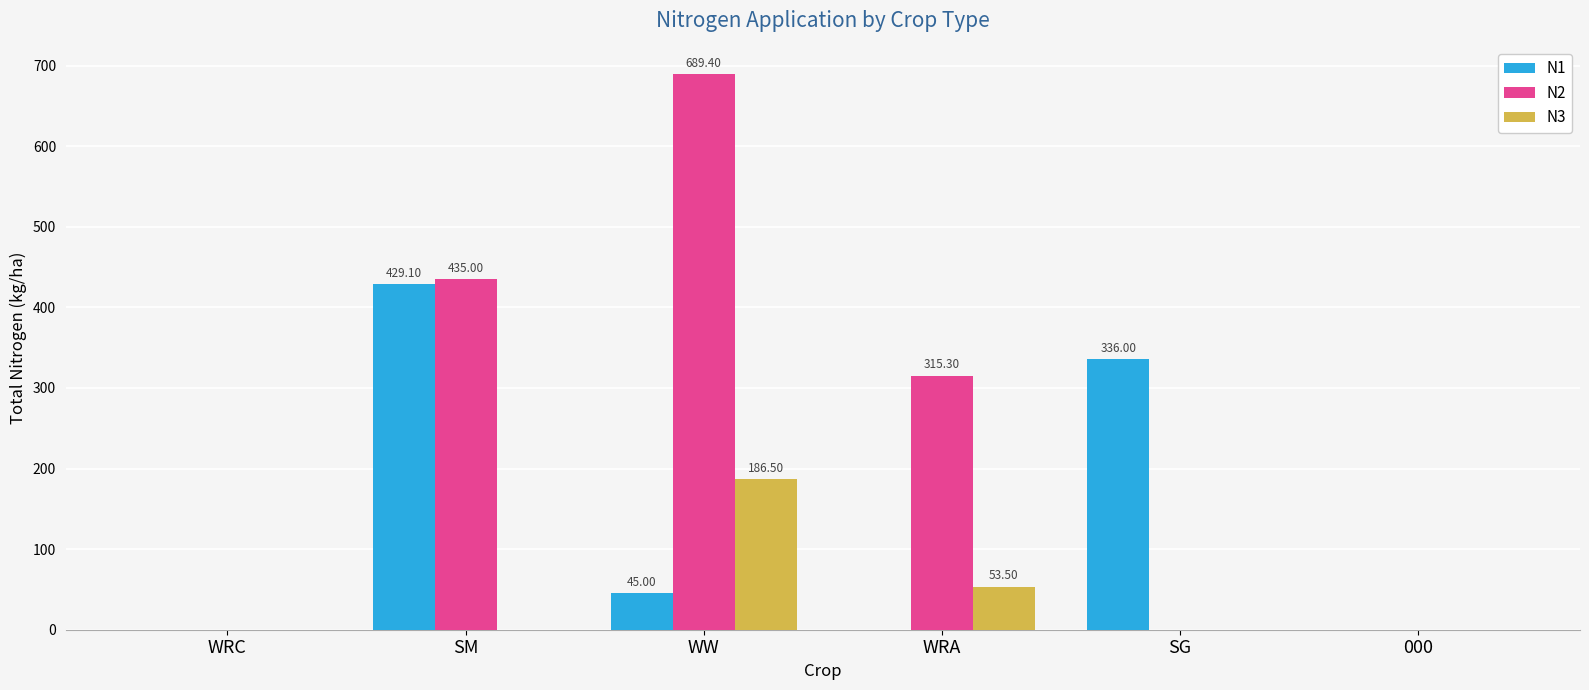

Reading right to left, what are all the values shown in this chart?

N1: 0.0	336.0	0.0	45.0	429.1	0.0
N2: 0.0	0.0	315.3	689.4	435.0	0.0
N3: 0.0	0.0	53.5	186.5	0.0	0.0